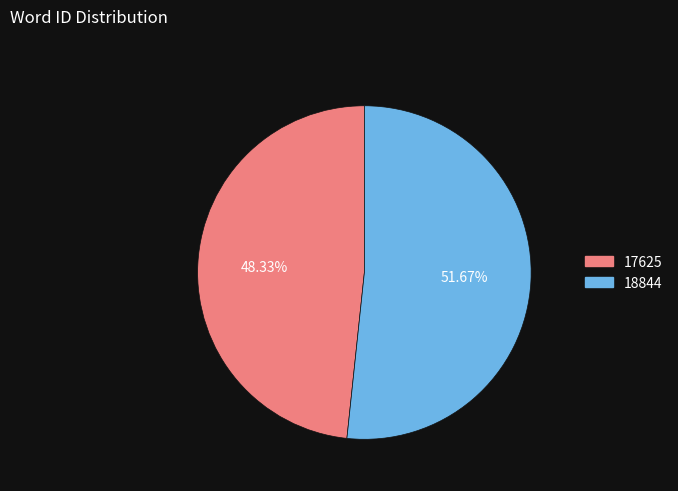

What is the ratio of the value at 18844 to the value at 17625?

1.1